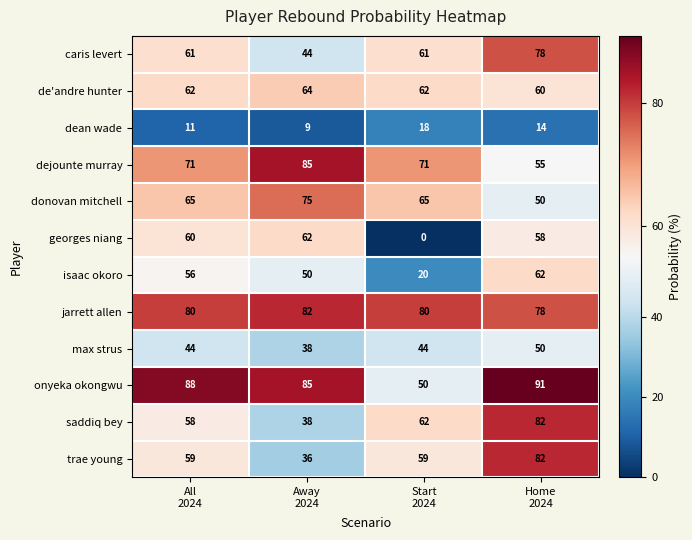

At which category does the chart reach its minimum across all series?

Start
2024